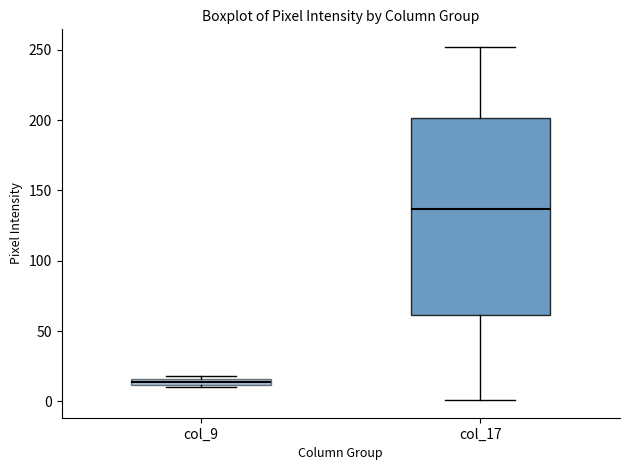

Which box's median line is the lowest?

col_9